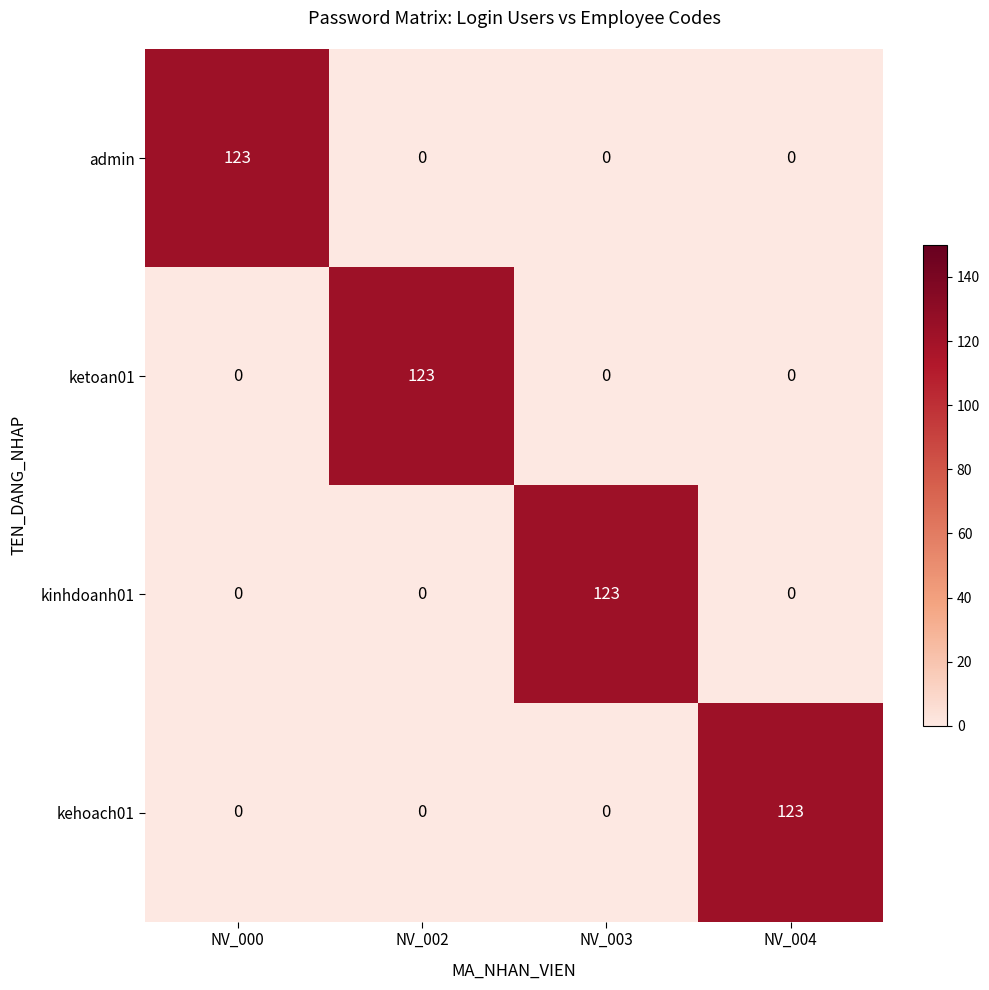

What is the difference between the highest and lowest values at NV_003?

123